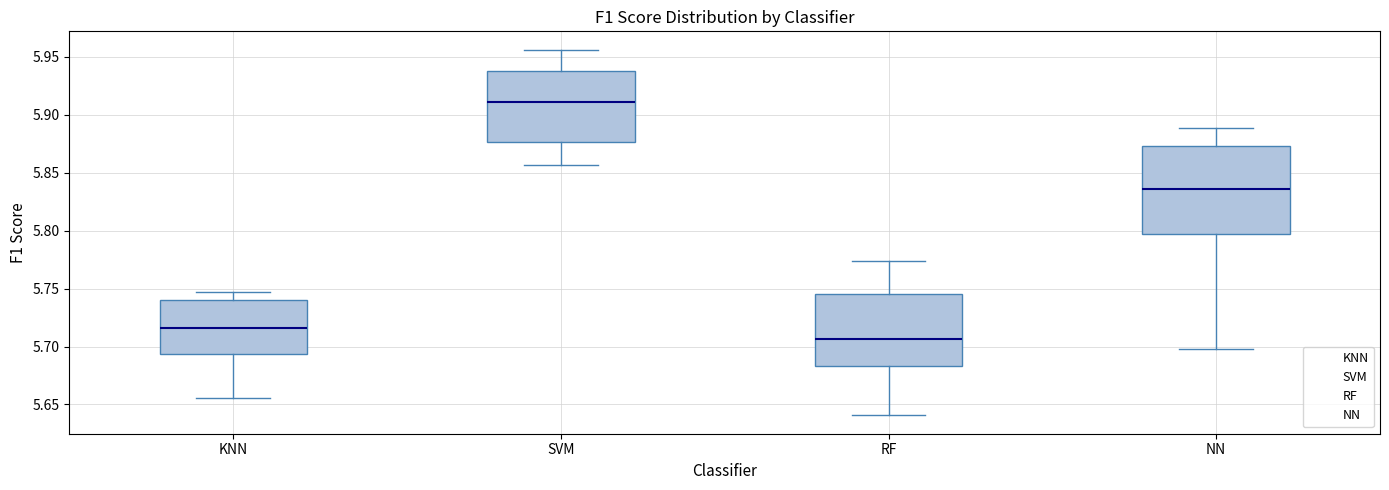

Which box is the tallest, from its lower edge to its upper edge?

NN